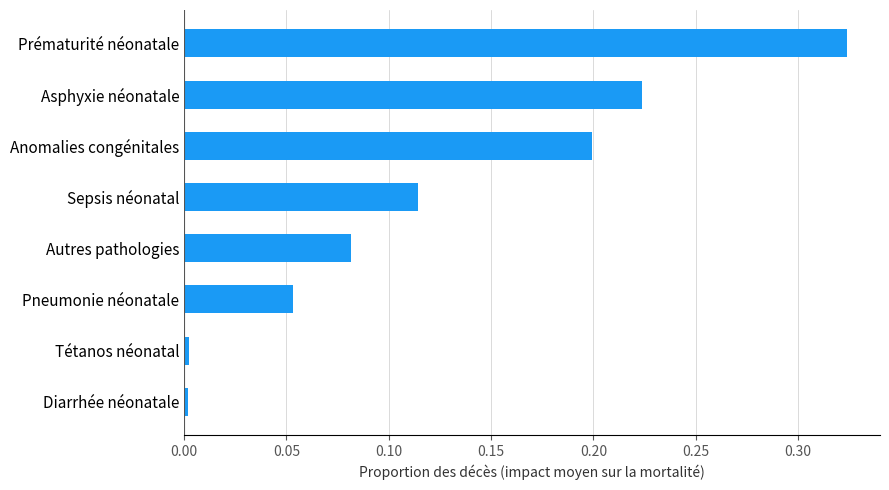

What is the sum of all values?

1.0